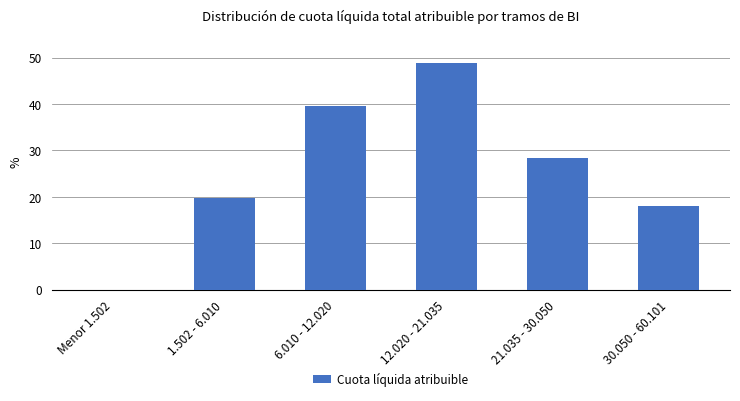

Which label corresponds to the largest value in the chart?

12.020 - 21.035